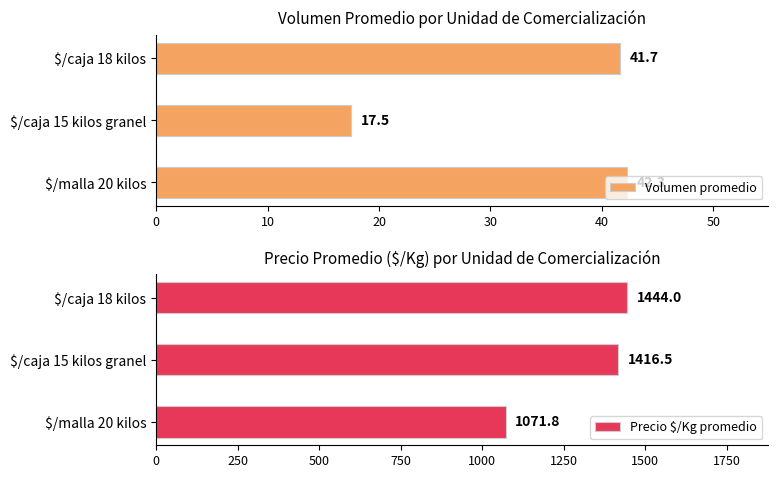

What are all the series names shown in the legend?

Volumen promedio, Precio $/Kg promedio